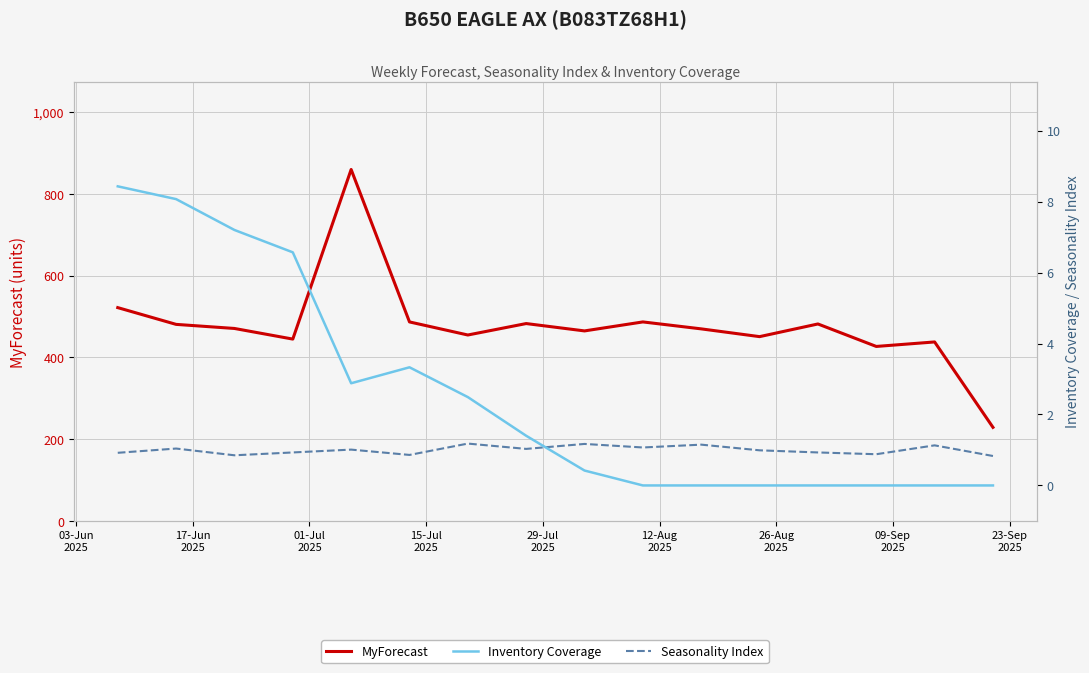

What is the value of the Seasonality Index point at the 10th from the left?

1.1